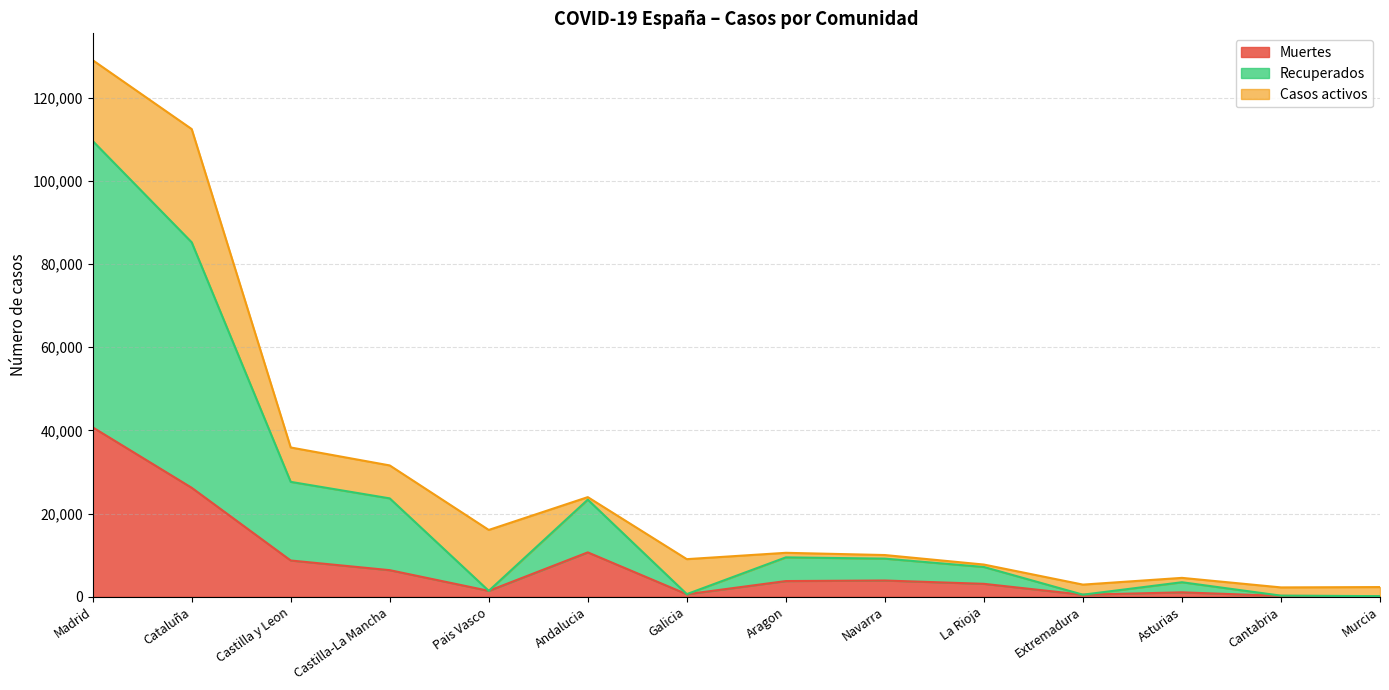

How many lines are shown in the chart?

3